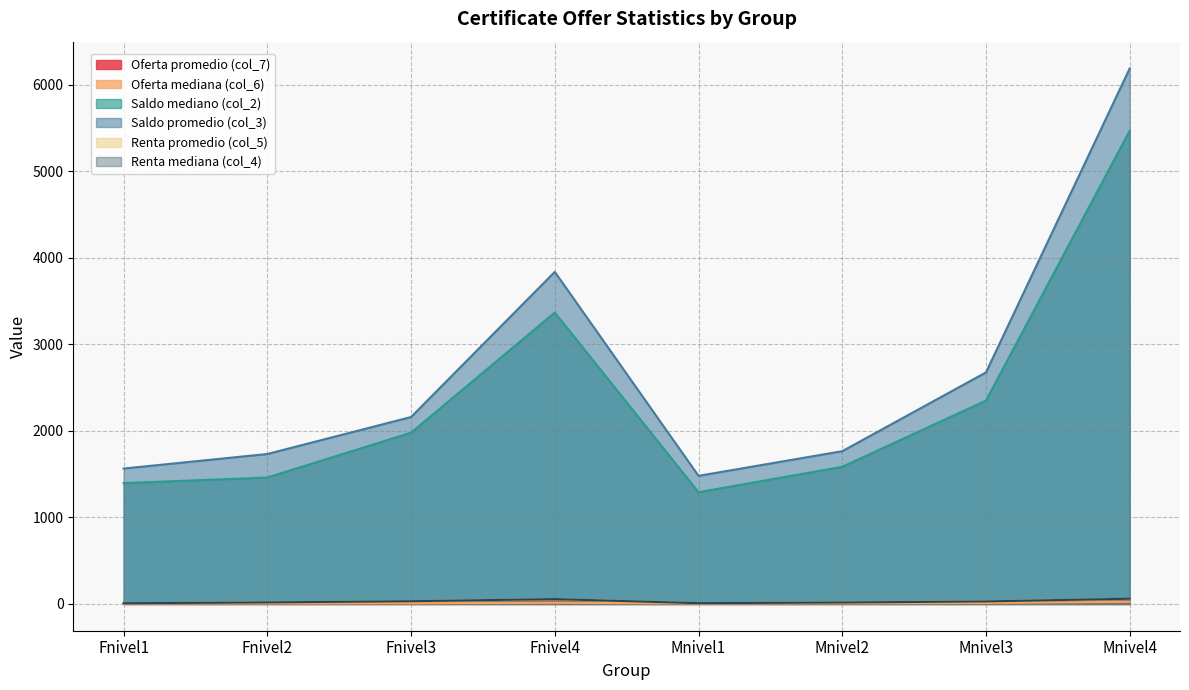

Does the chart display data point markers on the line(s)?

No